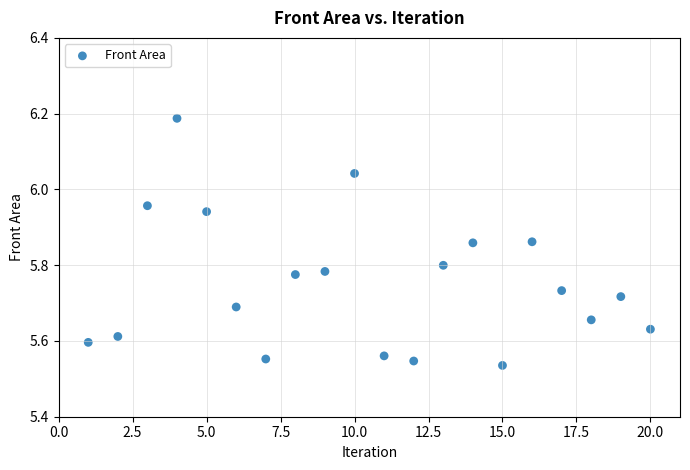

What is the range of Y values (max minus min)?

0.7